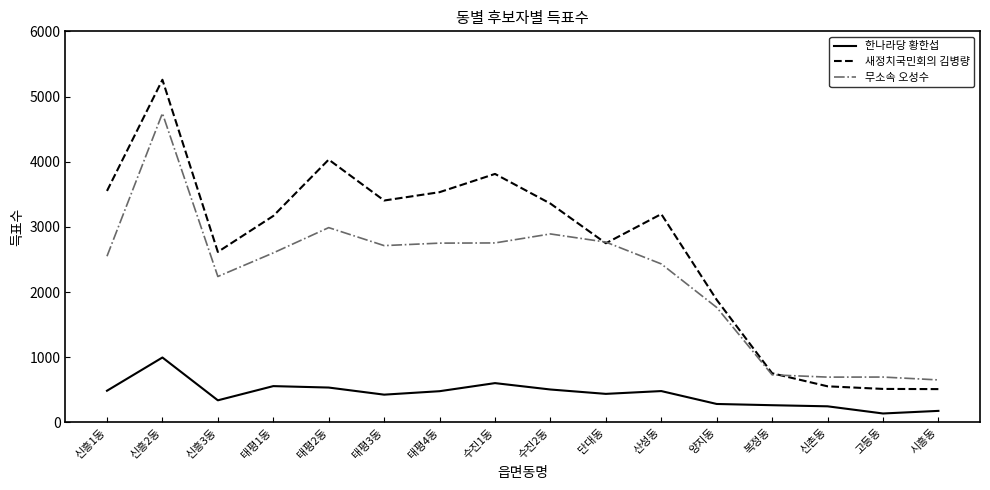

What is the spread (max minus min) of values at 태평1동?

2611